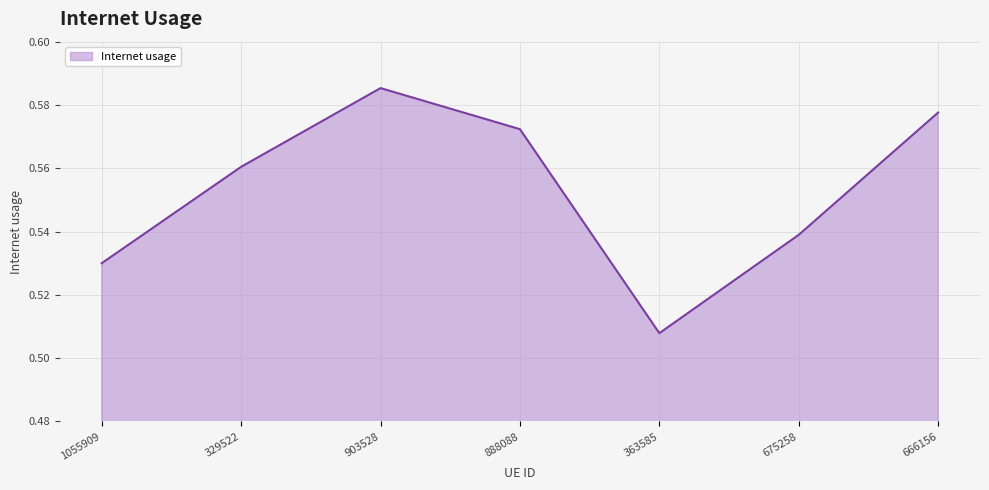

At which category does the chart reach its minimum across all series?

363585